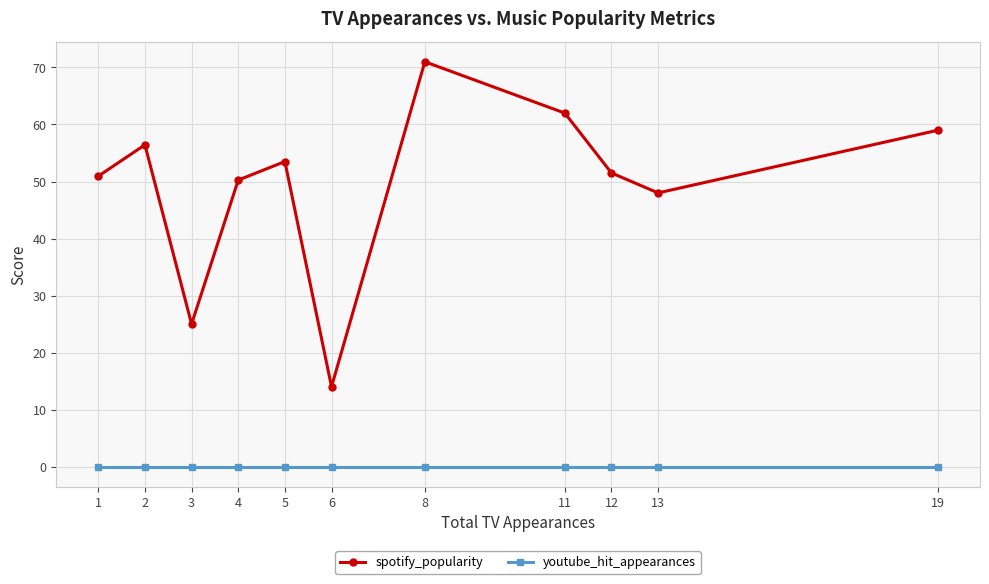

True or false: youtube_hit_appearances and spotify_popularity cross at least once.

False